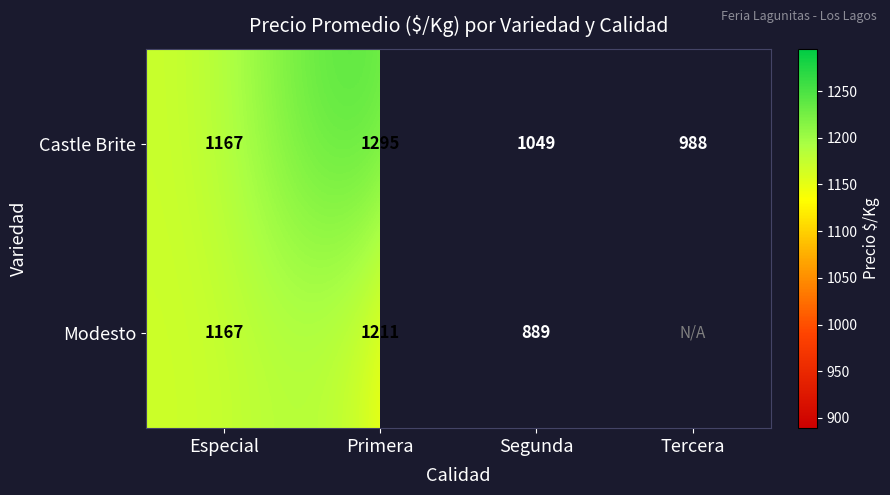

How many categories are shown in the chart?

4